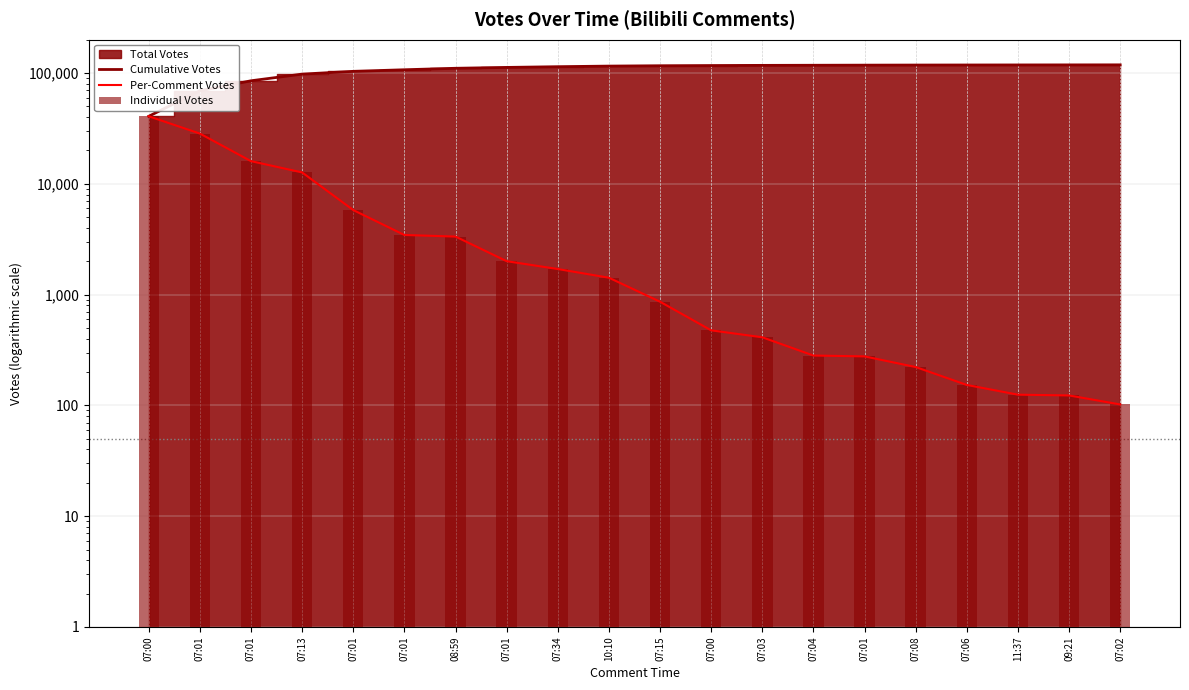

Is the value of Cumulative Votes at 07:01 greater than the value of Individual Votes at 07:02?

Yes